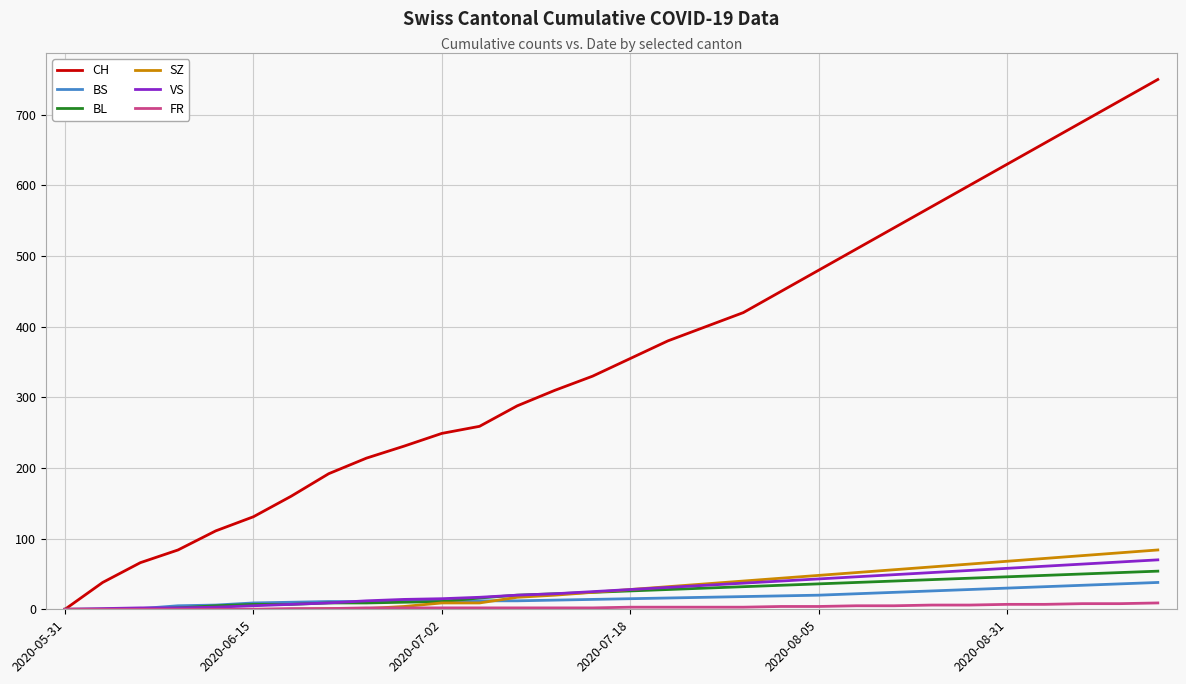

Which series has the largest range (max minus min)?

CH